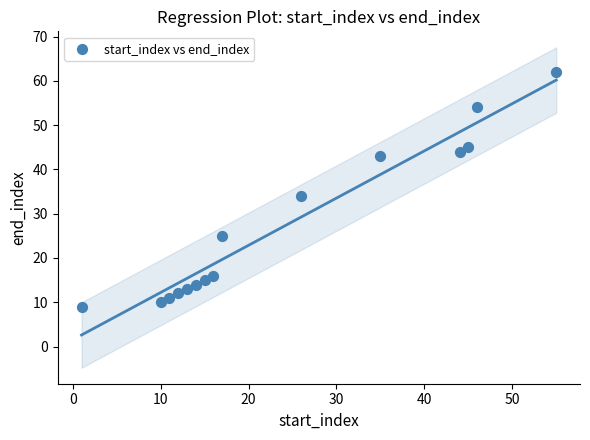

What Y value in the scatter plot is closest to 35?

34